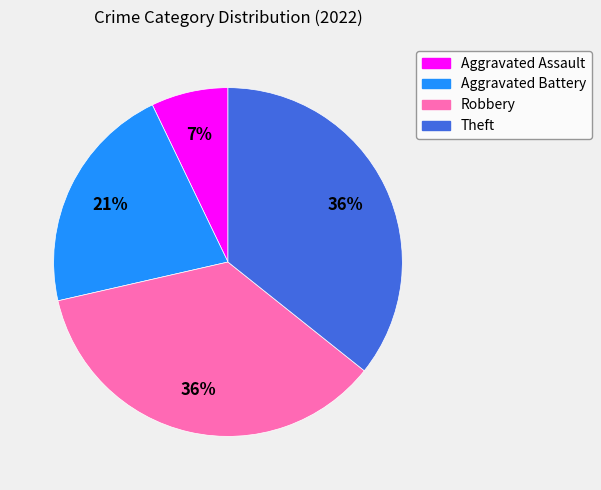

Which has a higher value, Aggravated Assault or Aggravated Battery?

Aggravated Battery